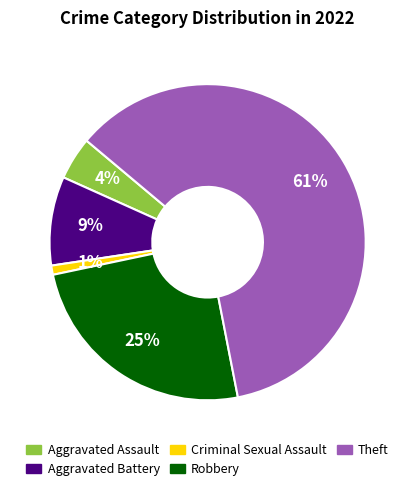

Is the sum of Criminal Sexual Assault and Robbery greater than half?

No